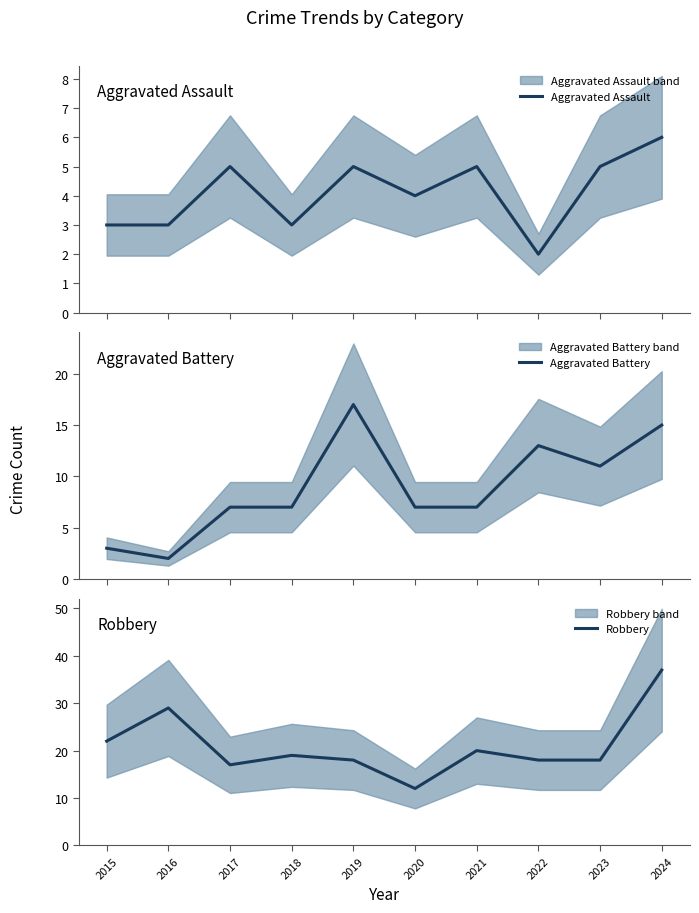

How many data points in Aggravated Assault are above 5?

1